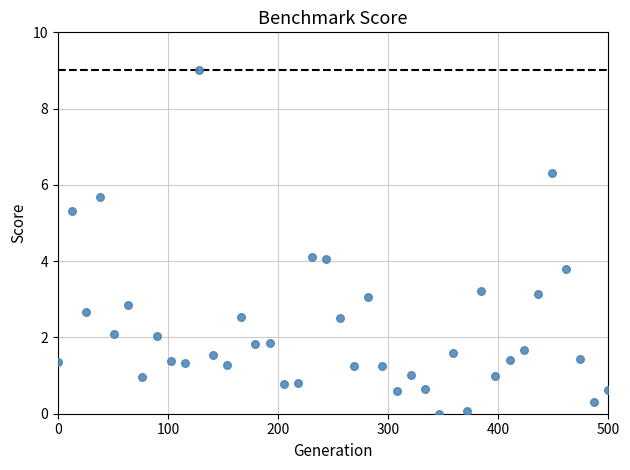

What is the range of Y values (max minus min)?

9.0